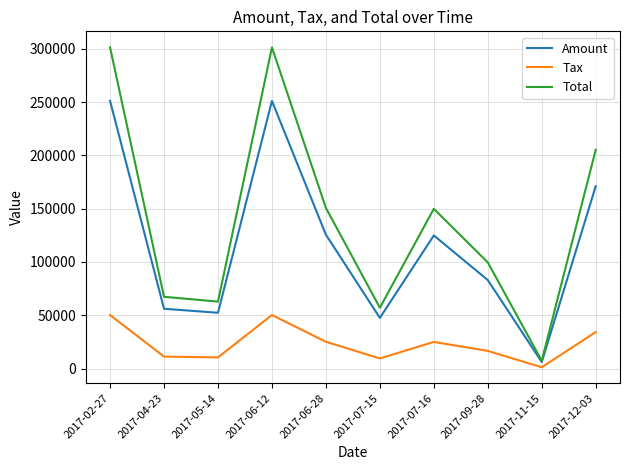

Rank the series by their maximum value, from lowest to highest.

Tax, Amount, Total